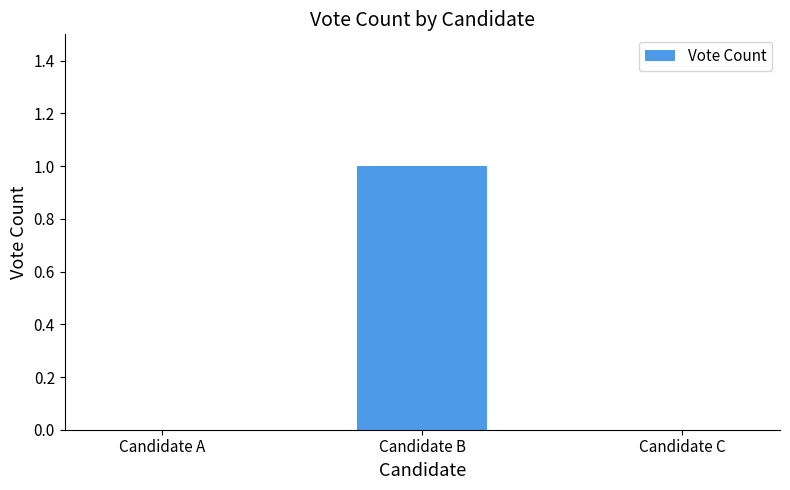

Reading left to right, transcribe all the data shown in this chart.

0	1	0